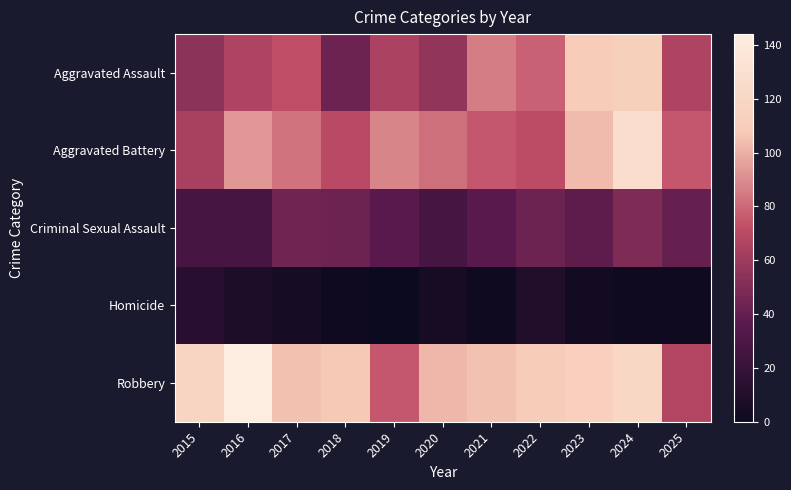

Reading left to right, extract all data points from this chart.

Aggravated Assault: 2015=54	2016=66	2017=72	2018=43	2019=65	2020=56	2021=86	2022=78	2023=110	2024=112	2025=66
Aggravated Battery: 2015=64	2016=93	2017=83	2018=70	2019=88	2020=82	2021=75	2022=71	2023=103	2024=127	2025=75
Criminal Sexual Assault: 2015=28	2016=28	2017=44	2018=43	2019=36	2020=27	2021=36	2022=43	2023=38	2024=49	2025=41
Homicide: 2015=13	2016=8	2017=5	2018=2	2019=0	2020=6	2021=2	2022=10	2023=3	2024=2	2025=2
Robbery: 2015=117	2016=144	2017=105	2018=107	2019=75	2020=102	2021=105	2022=108	2023=113	2024=120	2025=67